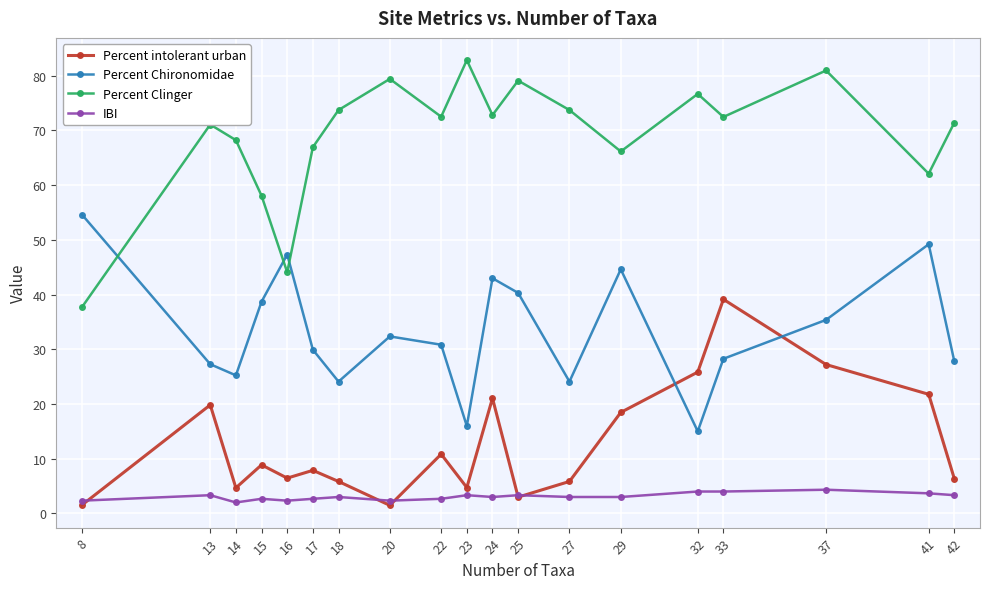

Rank the series by their maximum value, from highest to lowest.

Percent Clinger, Percent Chironomidae, Percent intolerant urban, IBI